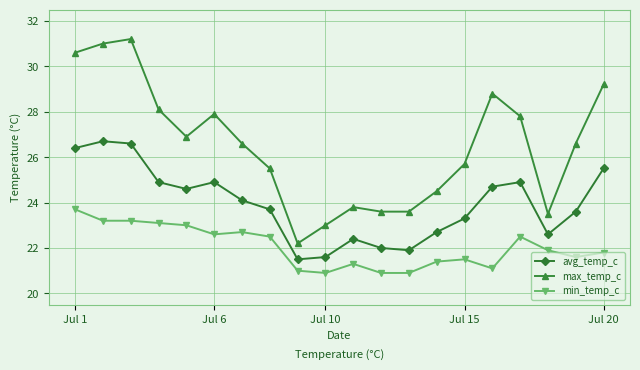

Which series has the largest range (max minus min)?

max_temp_c